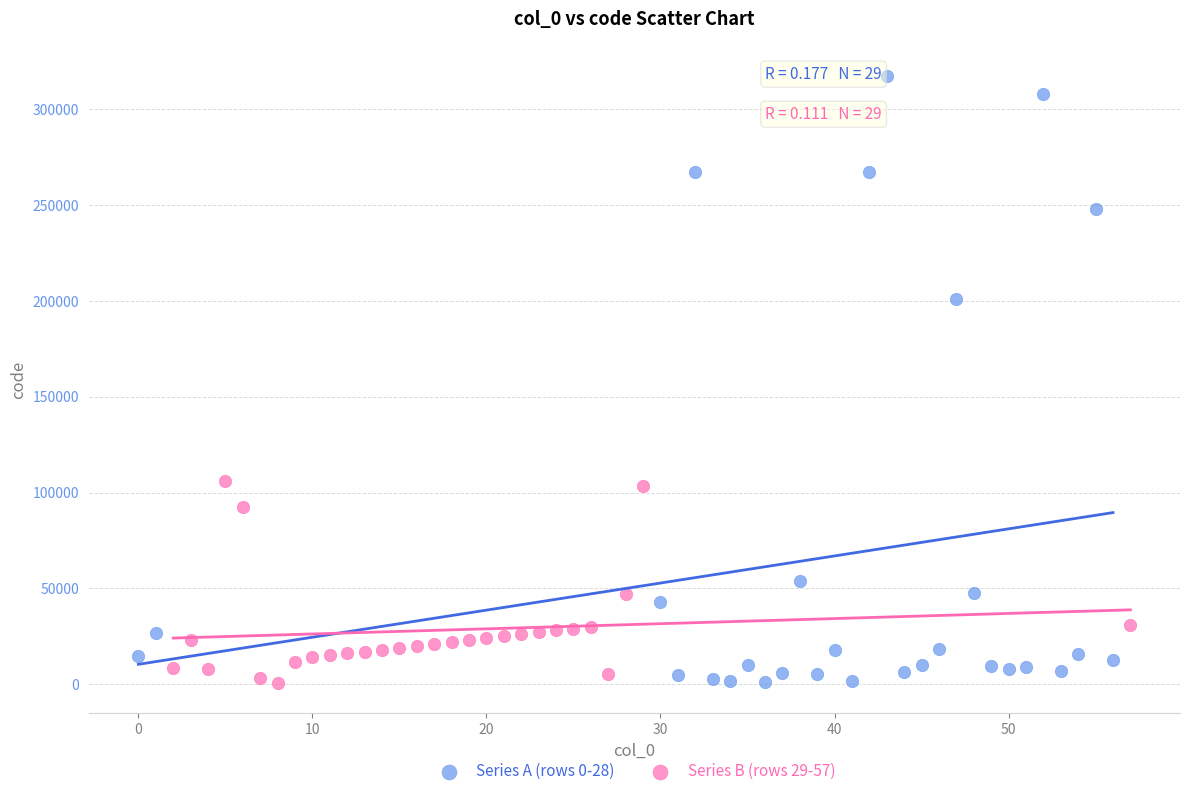

Which series reaches the maximum Y coordinate?

Series A (rows 0-28)